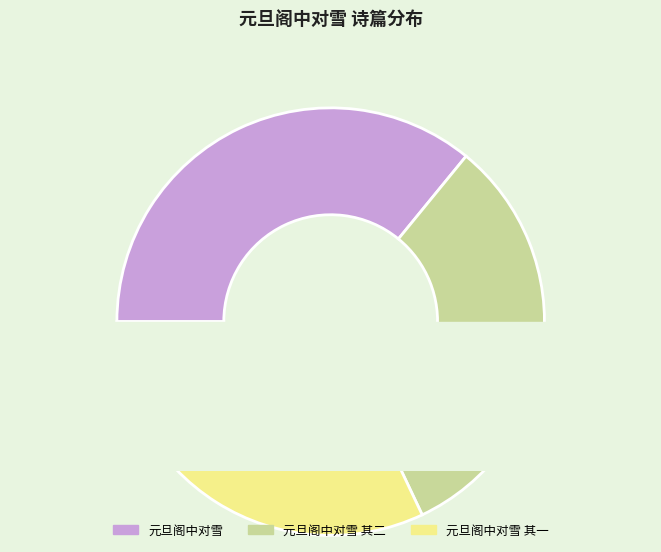

To the nearest percent, what portion does 元旦阁中对雪 represent?

36%